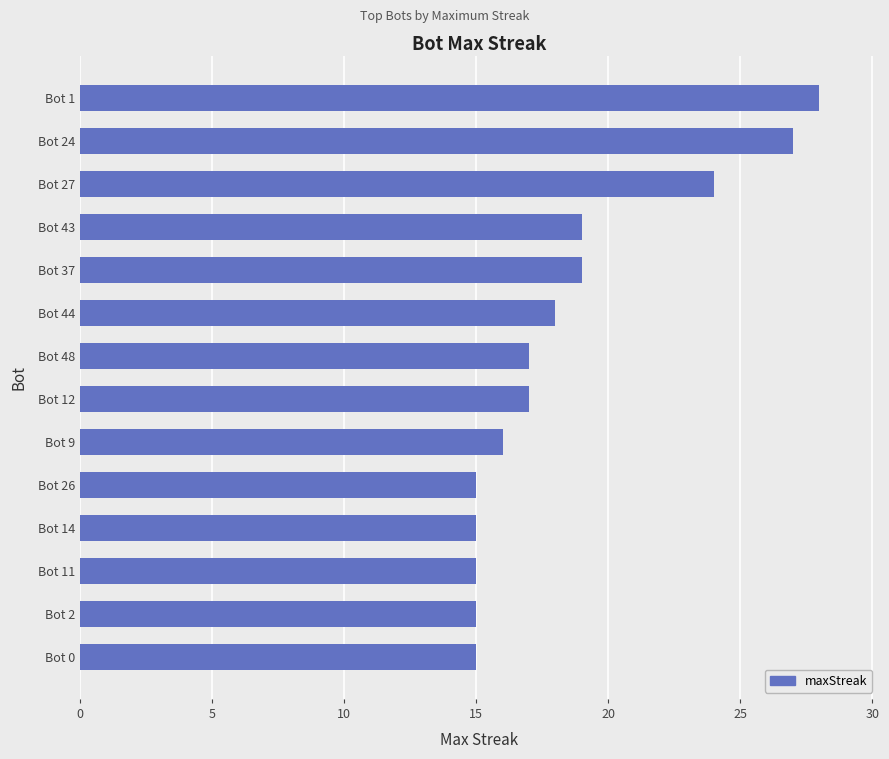

What is the average value?

19